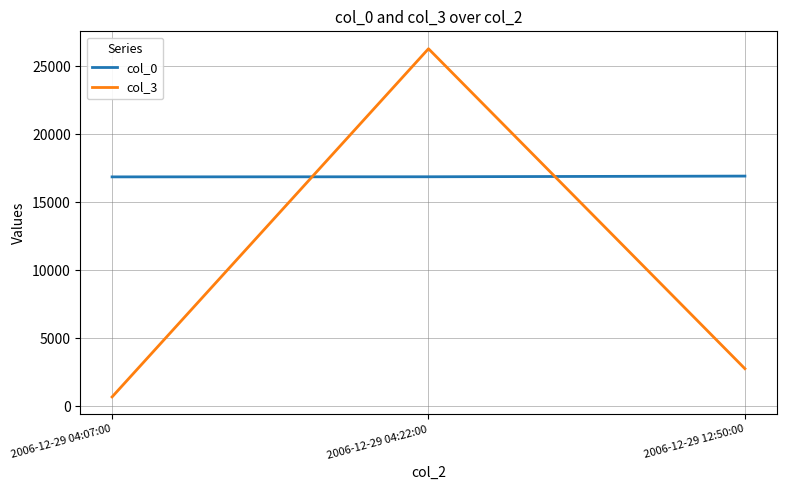

What is the approximate value of col_3 at 2006-12-29 04:07:00, to the nearest 10?

700